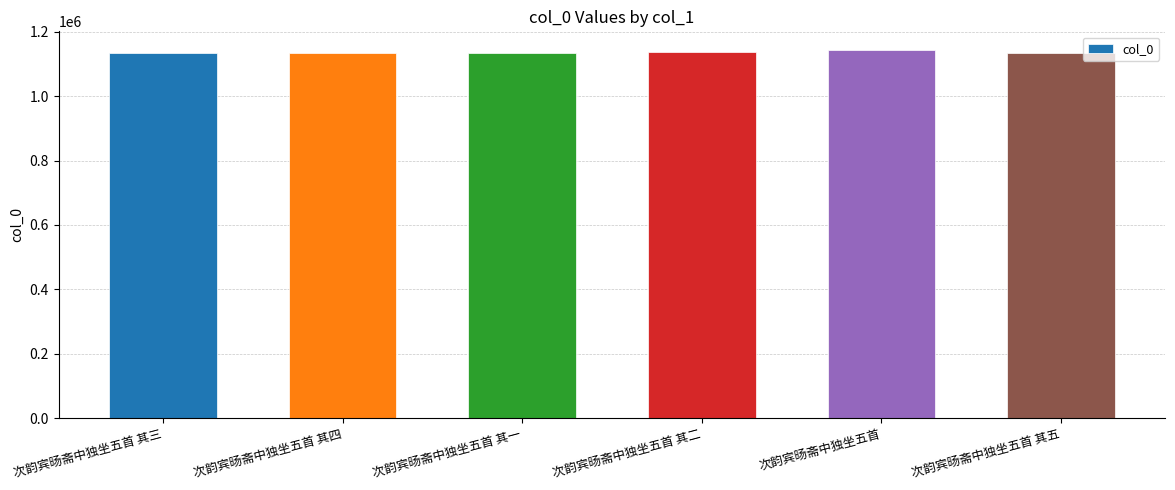

Is it true that the value at 次韵宾旸斋中独坐五首 其四 is 1134885?

True